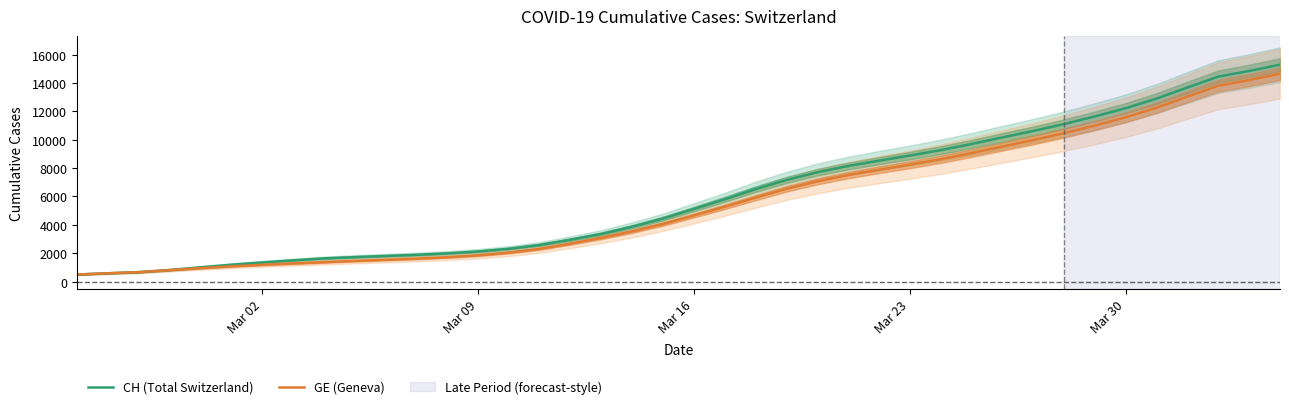

What is the approximate value of CH (Total Switzerland) at Mar 30?

12217.0